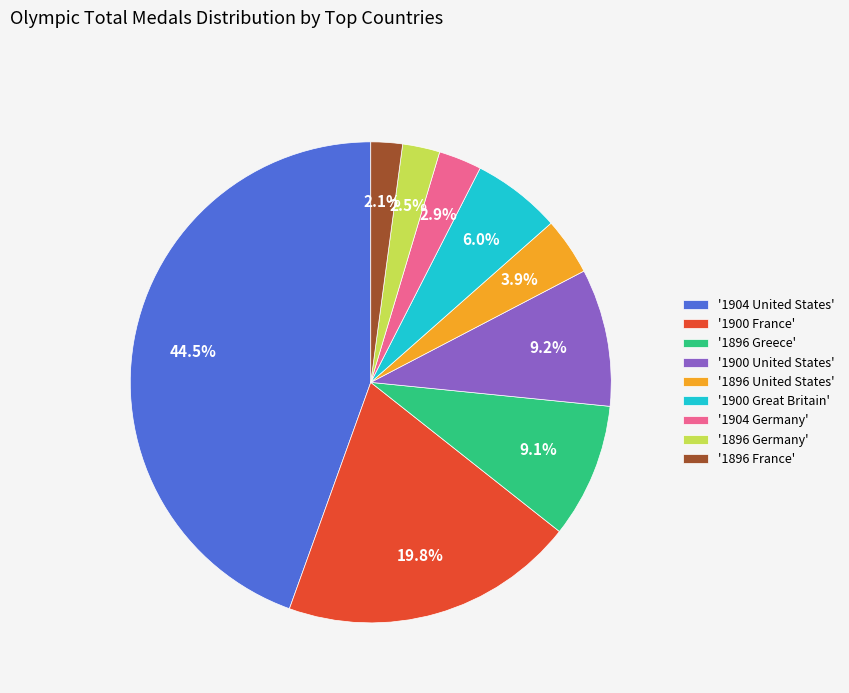

Is there any slice that represents more than half of the pie?

No